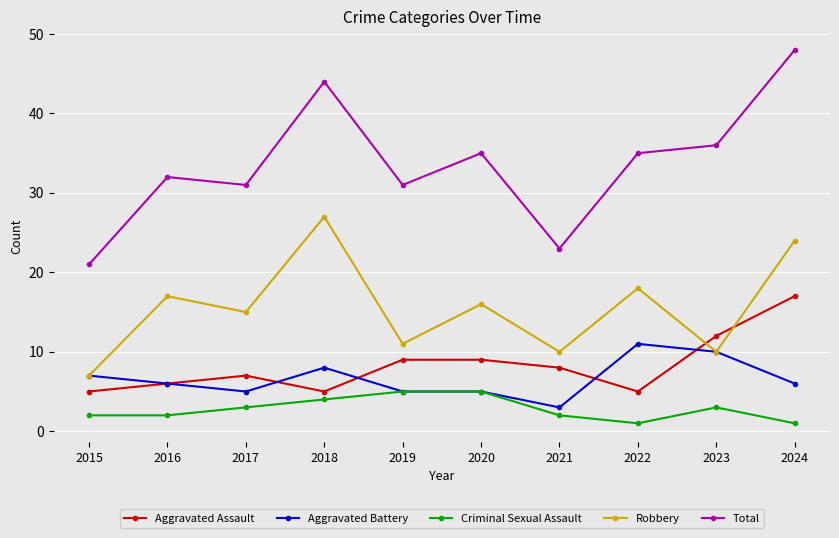

How many categories are shown in the chart?

10